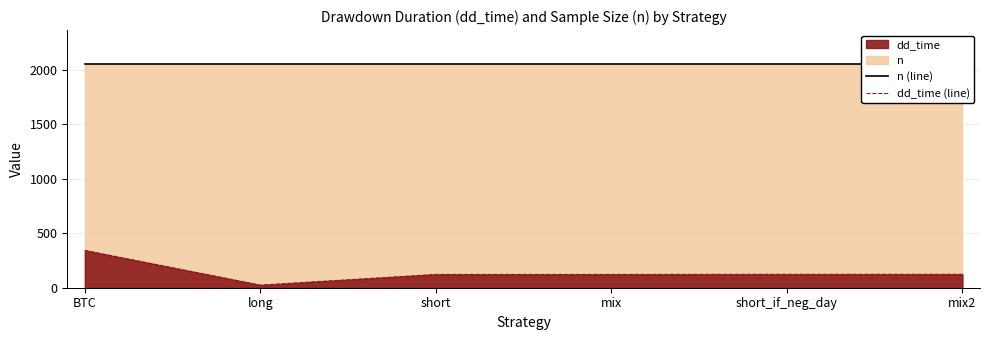

What position from the left is mix?

4